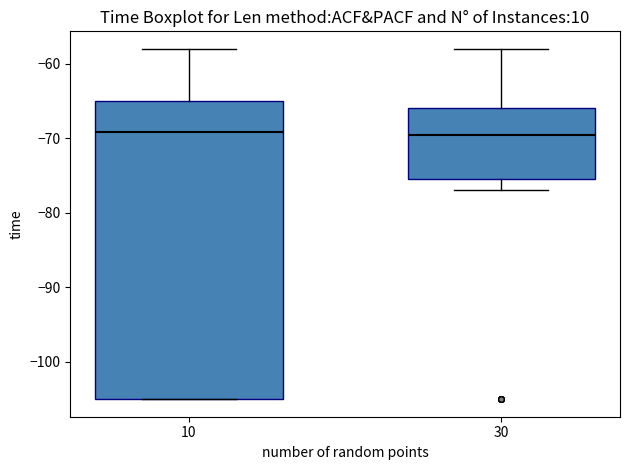

Reading left to right, transcribe this box plot: for each box, give where its median line is, the range the box spans, and where its two whiskers end, as read against the y-axis. The values are not printed on the chart, so give them approximately, as read against the axis.

10: median -69, box -105 to -65, whiskers -105 to -58
30: median -70, box -75 to -66, whiskers -77 to -58